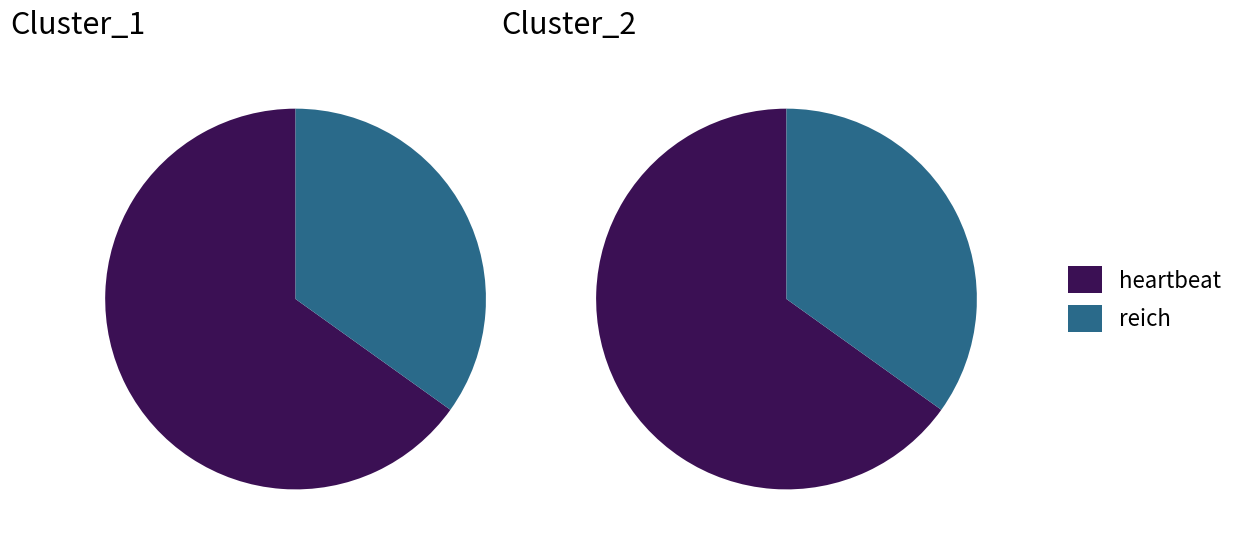

To the nearest percent, what is the difference between the heartbeat and reich slice percentages?

30%